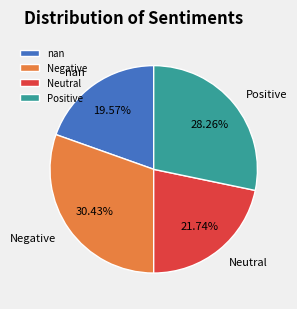

Is there any slice that represents more than half of the pie?

No